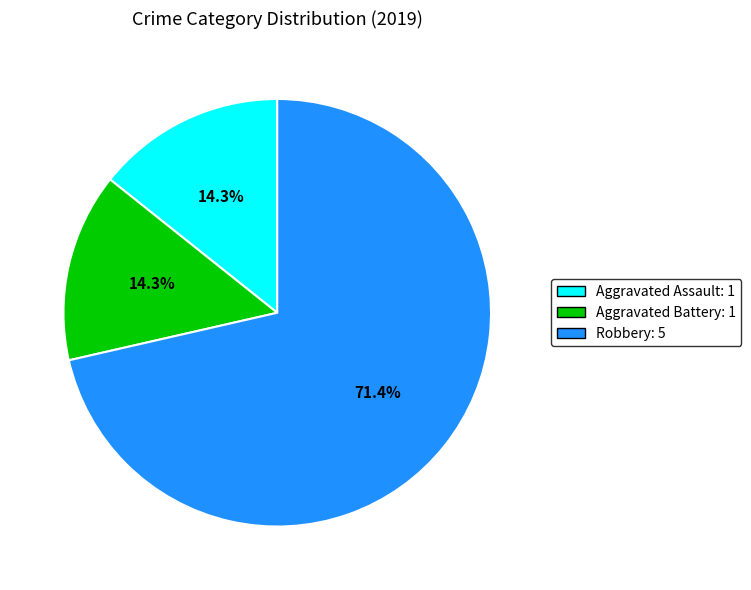

How many slices are in this pie chart?

3